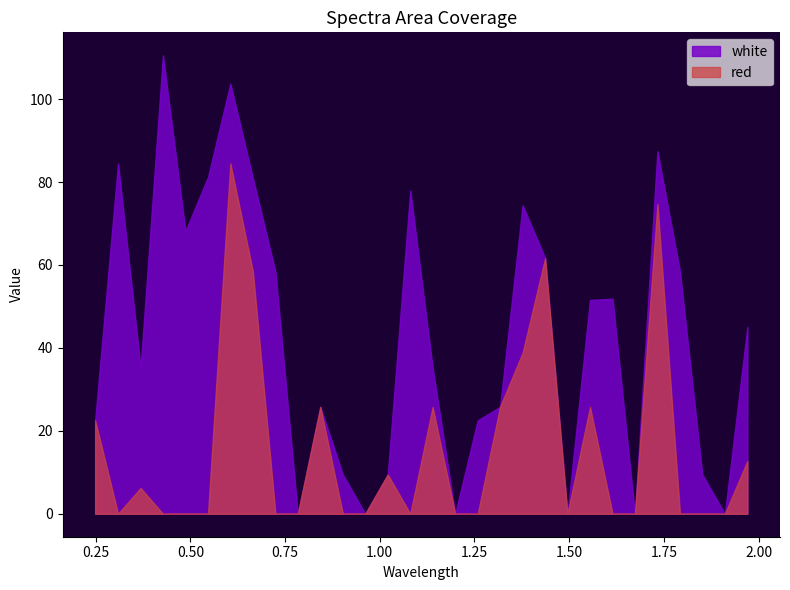

Which series has the largest total across all categories?

white